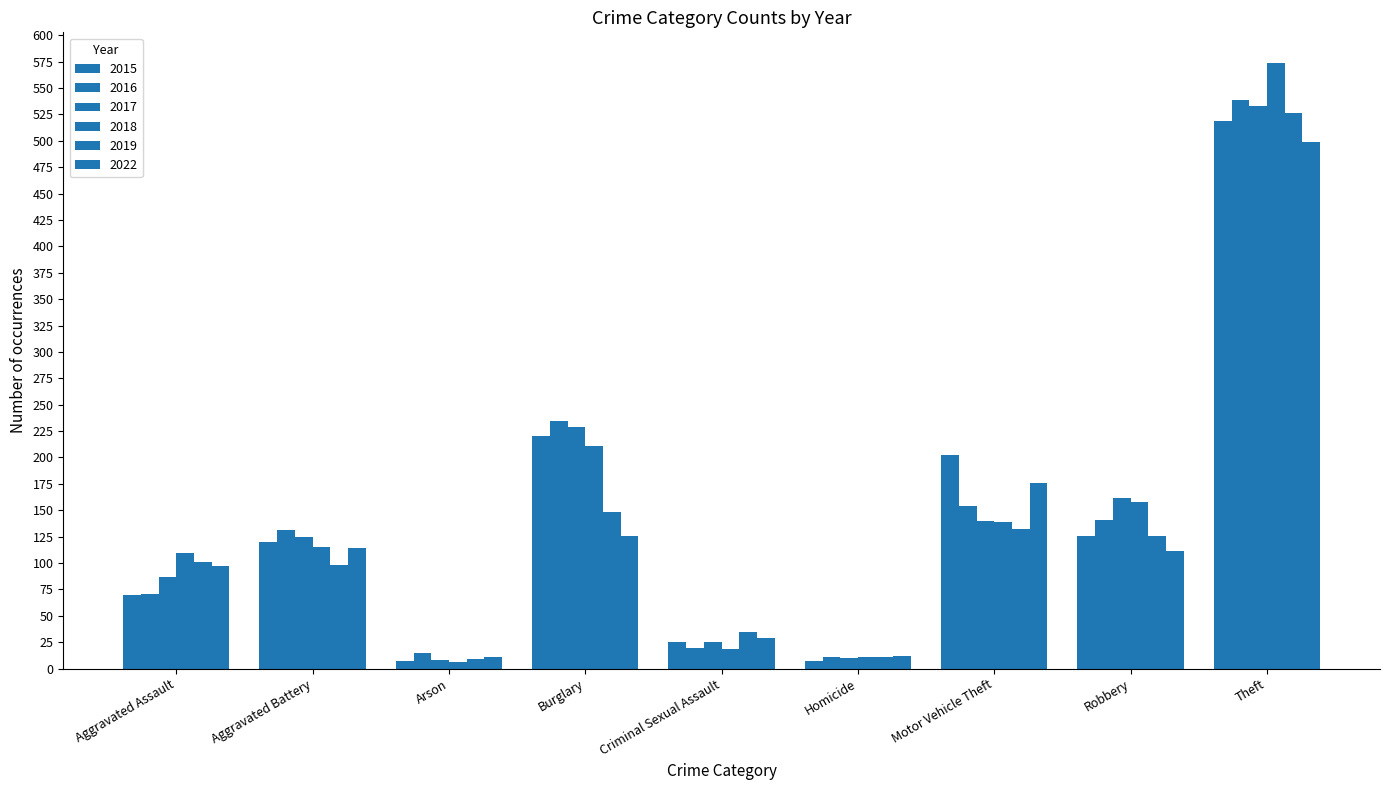

The 2022 series shows 126 at Burglary. True or false?

True